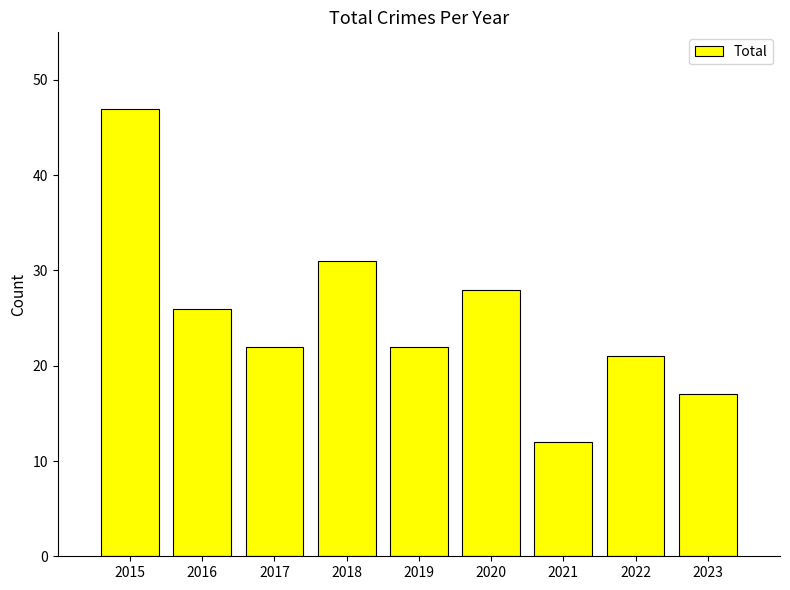

What is the difference between the maximum and minimum values?

35